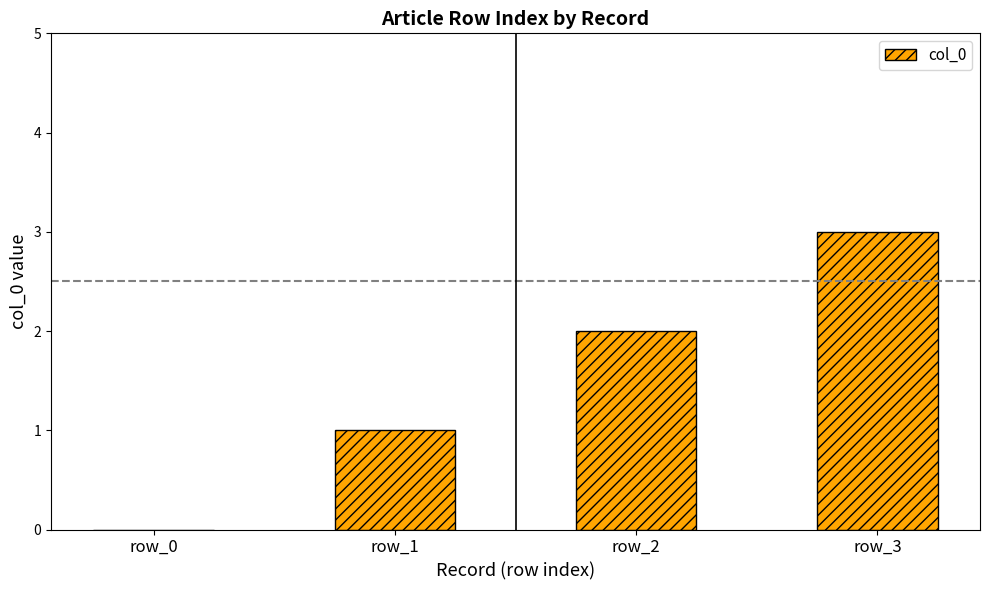

True or false: the data shows 4 at row_3.

False